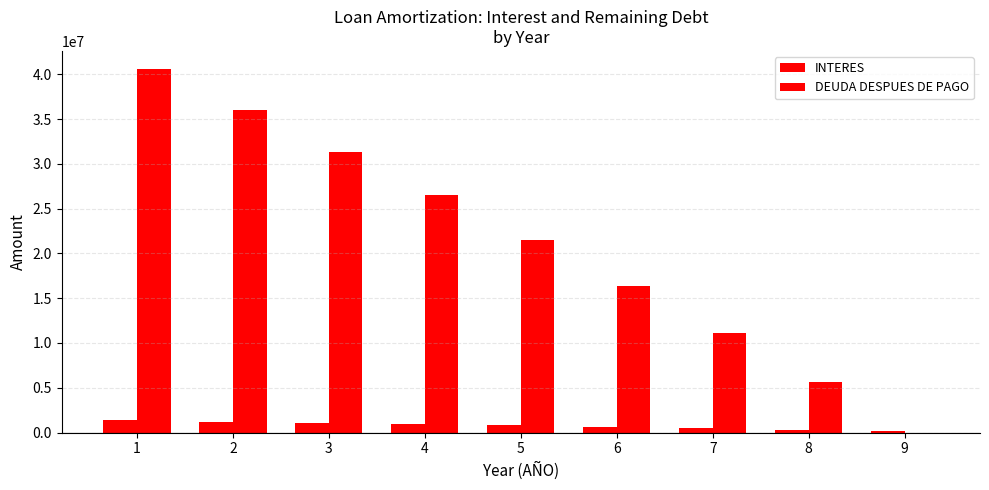

Count the number of categories in the chart.

9